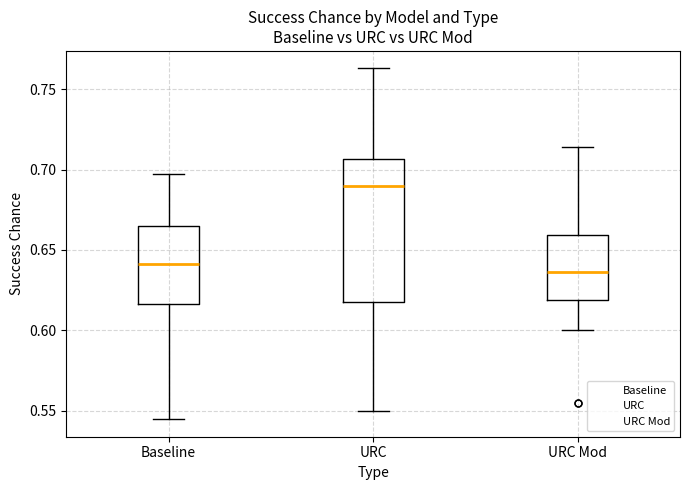

Which box is the tallest, from its lower edge to its upper edge?

URC